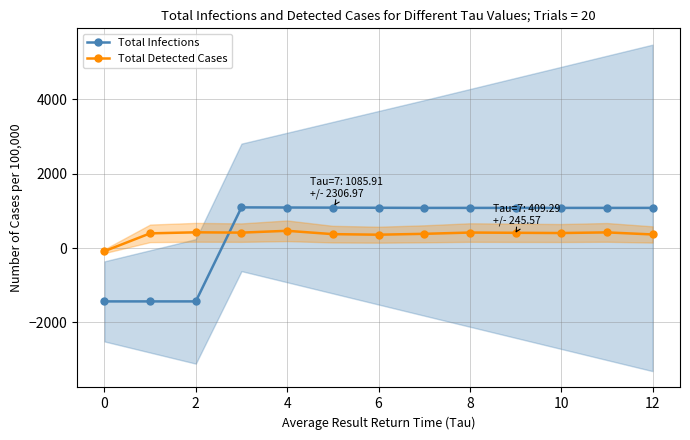

What is the difference between the maximum and second lowest values in the Total Detected Cases series?

105.0